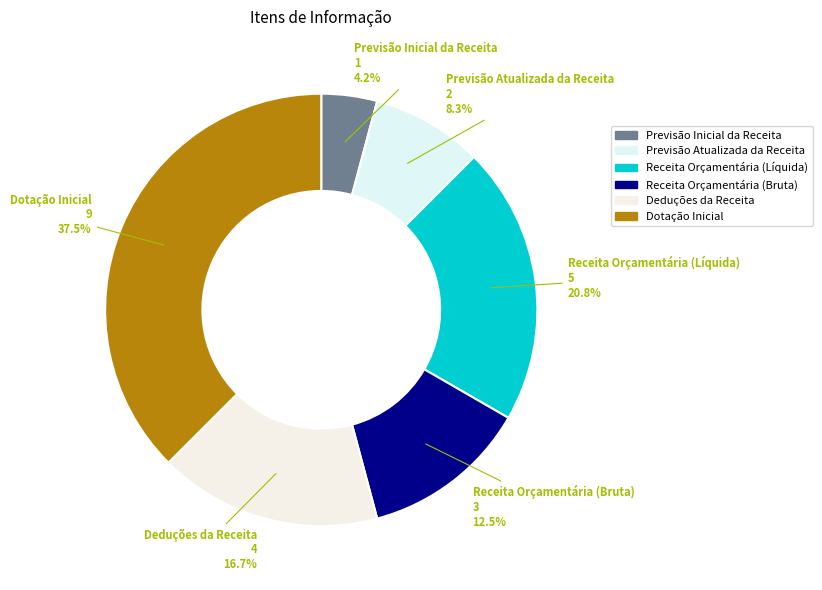

To the nearest percent, what is the difference between the largest and smallest slice percentages?

33%